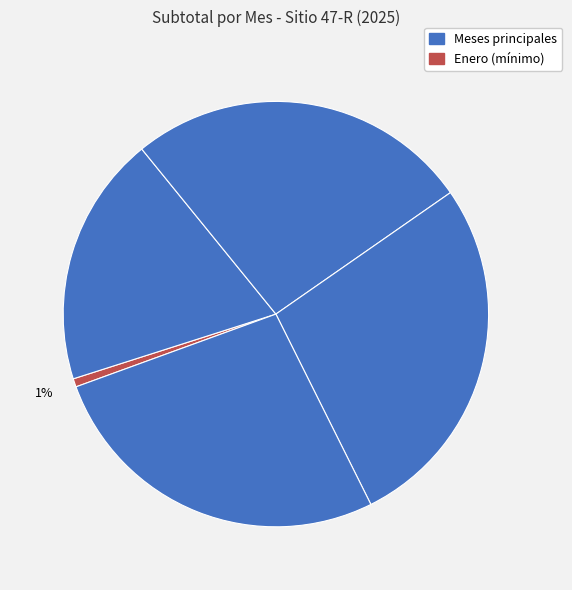

How many segments does this pie chart have?

5